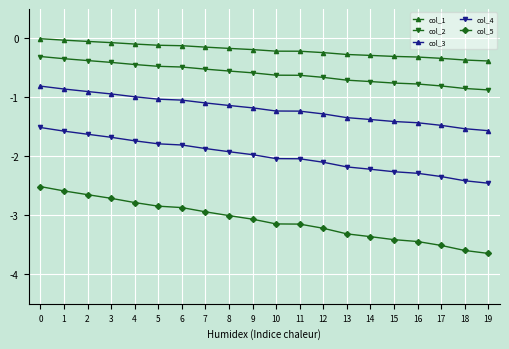

How many distinct data groups are displayed?

5